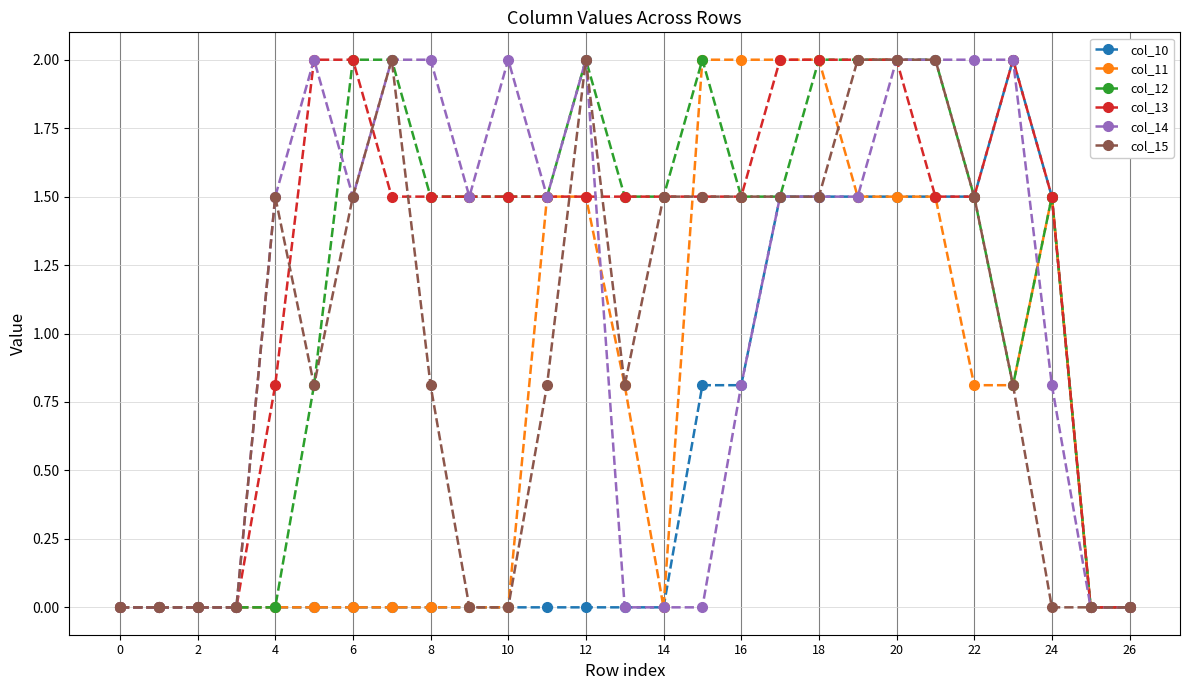

Count the number of categories in the chart.

27